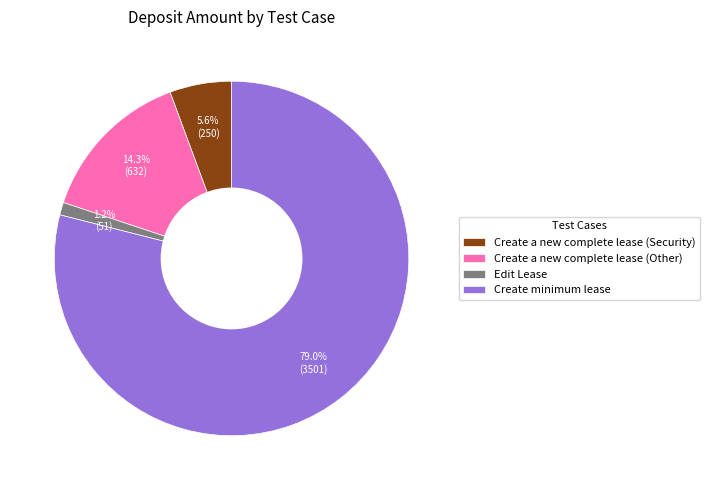

What is the largest slice in the pie chart?

Create minimum lease